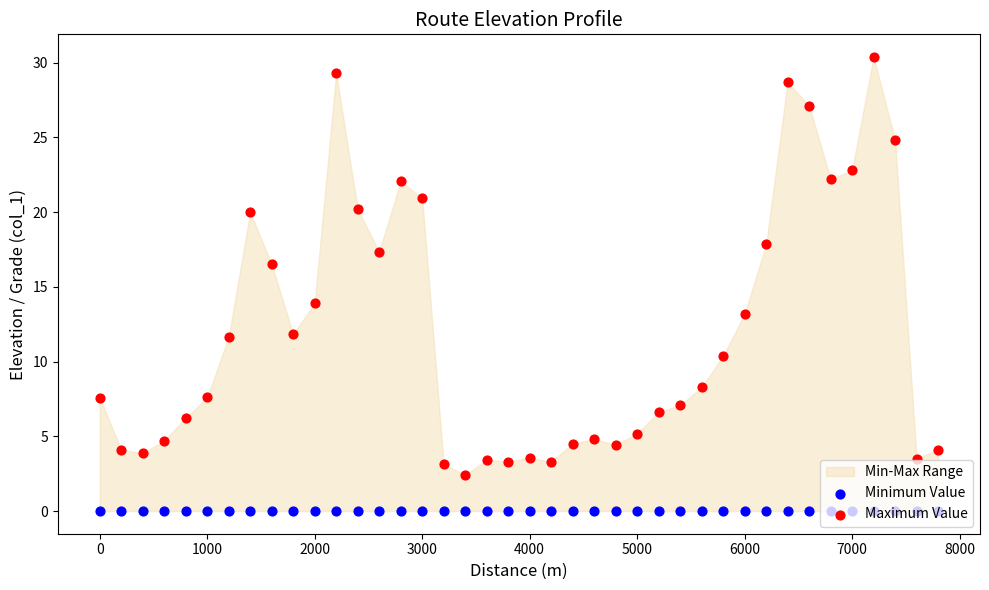

Which series contains the lowest Y value?

Minimum Value